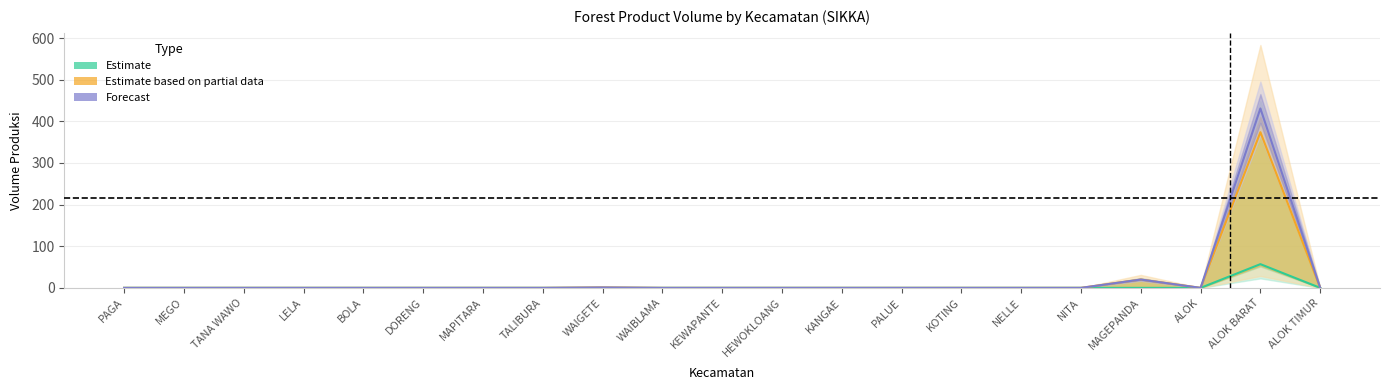

True or false: Forecast and Estimate based on partial data intersect in this chart.

False